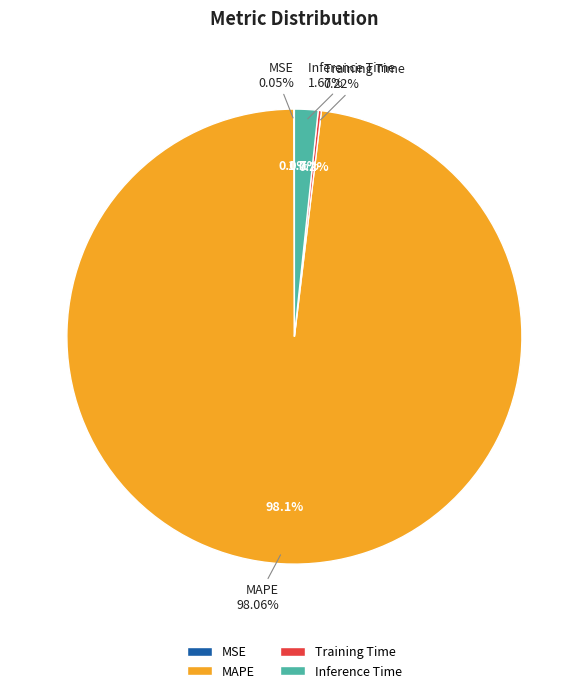

What portion of the pie excludes Training Time?

99.8%